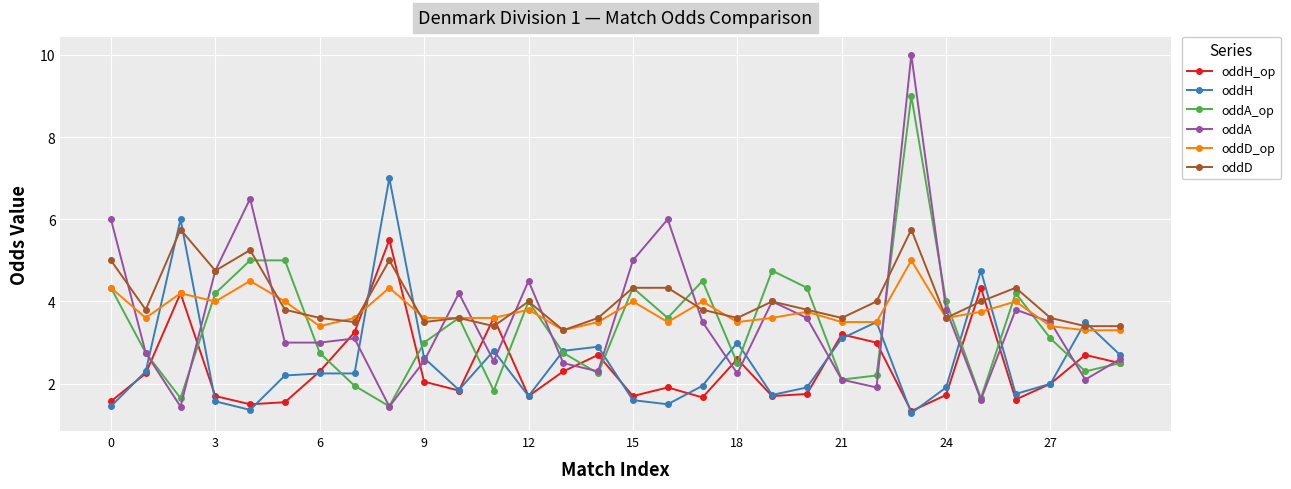

What are all the series names shown in the legend?

oddH_op, oddH, oddA_op, oddA, oddD_op, oddD